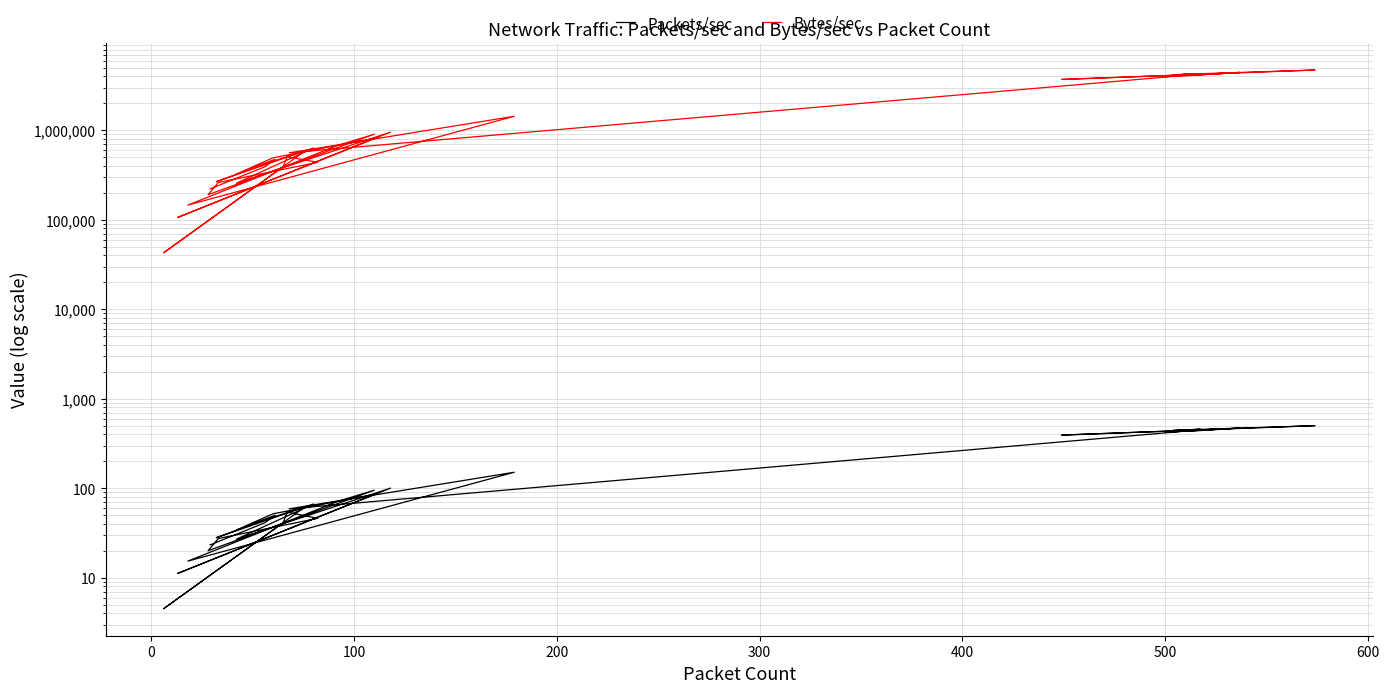

True or false: Packets/sec and Bytes/sec cross at least once.

False